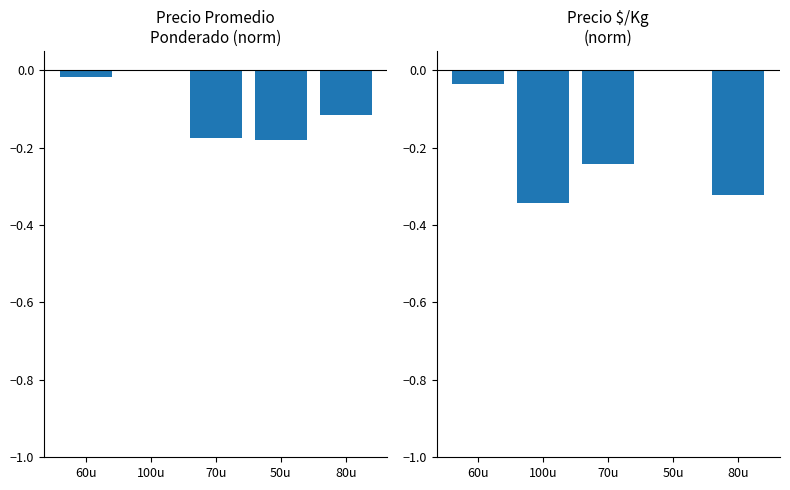

Reading left to right, what are all the values shown in this chart?

Precio promedio ponderado: 60u=-0.0	100u=0.0	70u=-0.2	50u=-0.2	80u=-0.1
Precio $/Kg: 60u=-0.0	100u=-0.3	70u=-0.2	50u=0.0	80u=-0.3